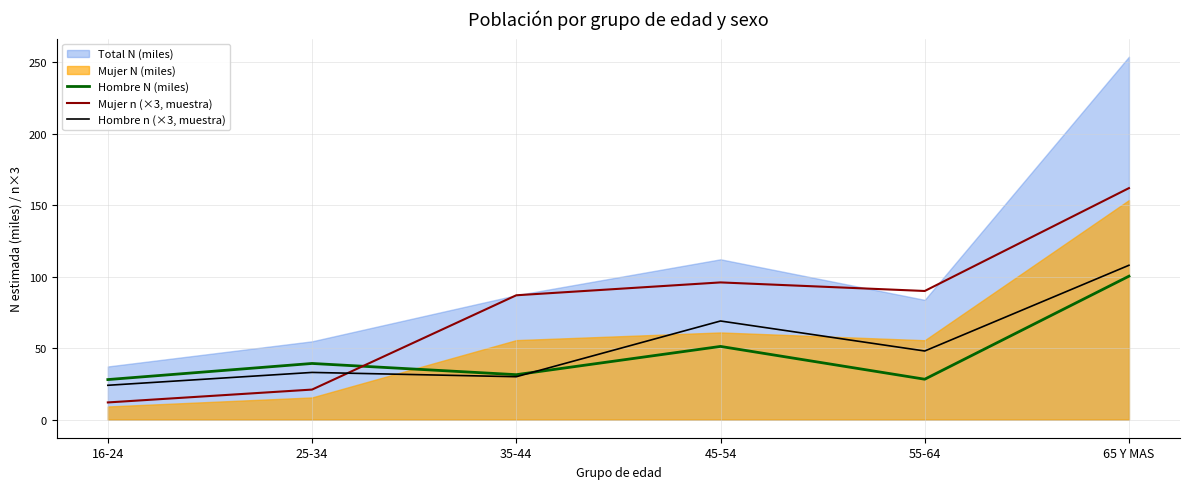

True or false: Hombre n (×3, muestra) has more than 2 interior local peaks.

False